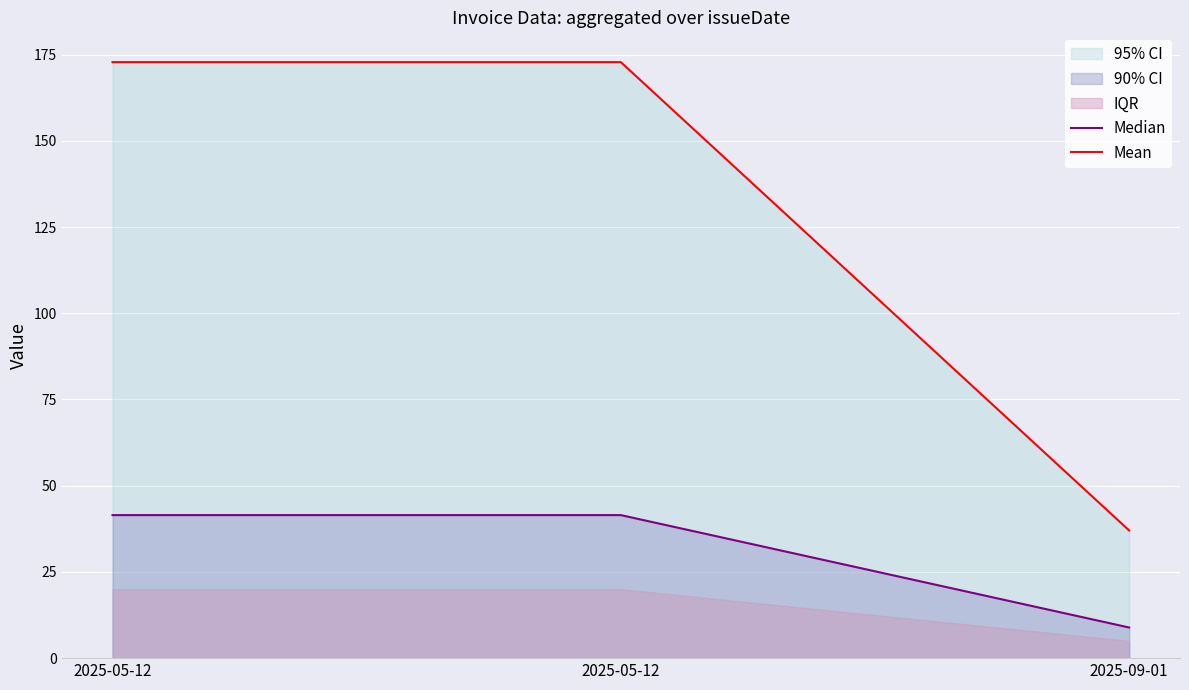

What is the label of the 3rd point from the left?

2025-09-01